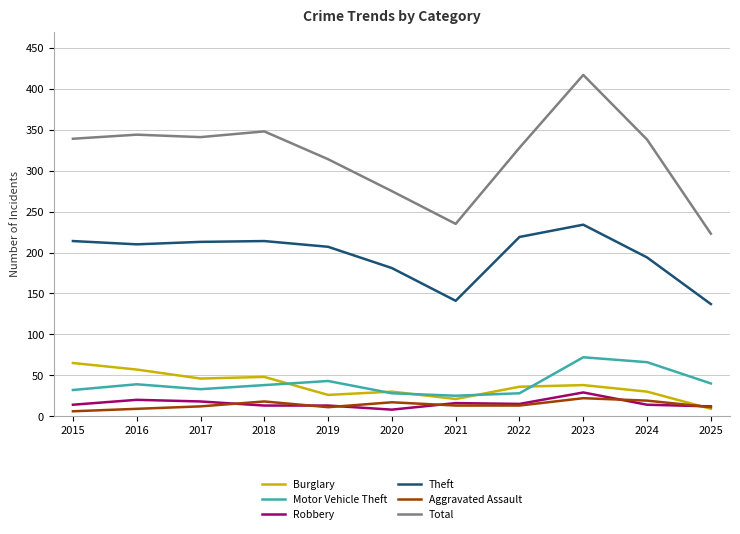

The Theft series shows 210 at 2016. True or false?

True